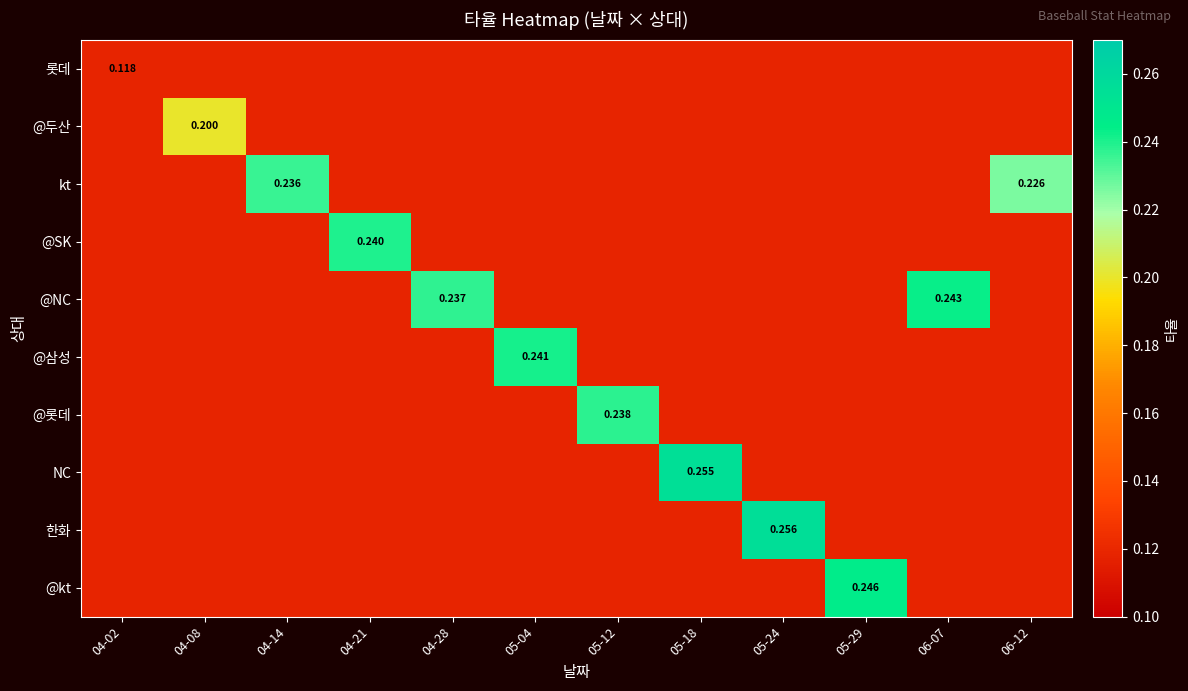

Which has a higher value, 05-24 or 05-04?

05-24